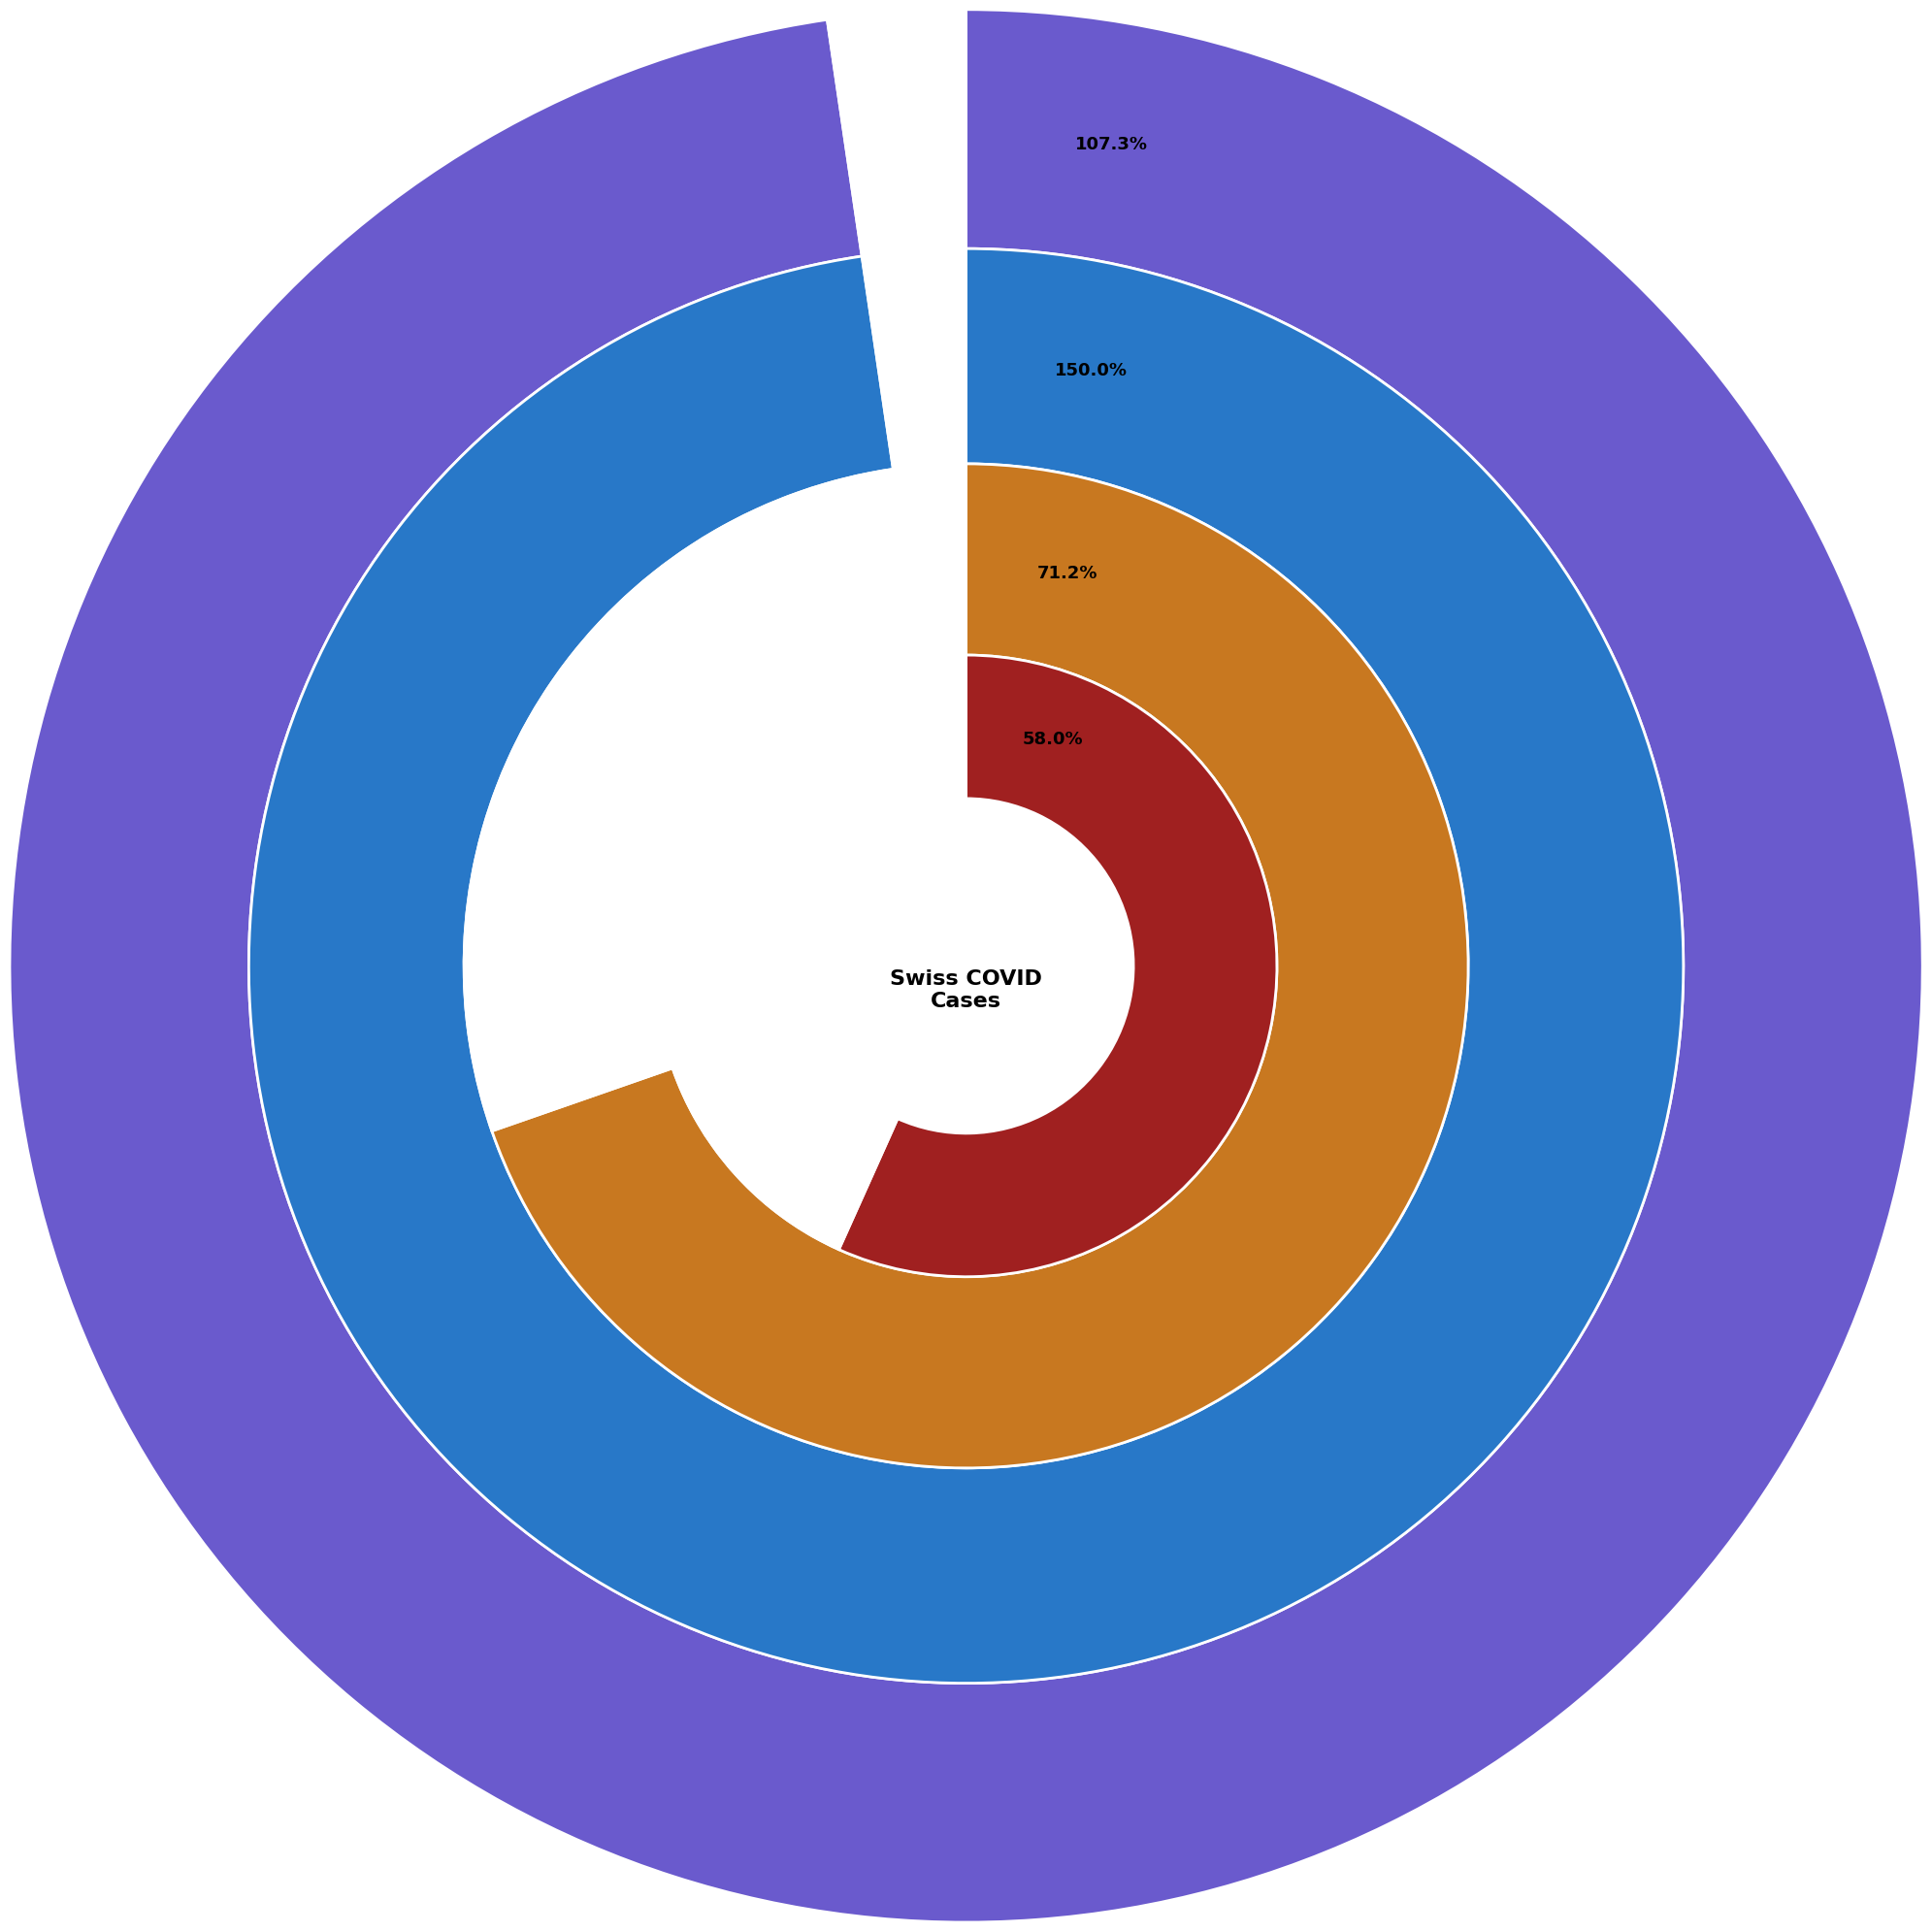

What percentage is NOT represented by 2020-06-15?

93.1%